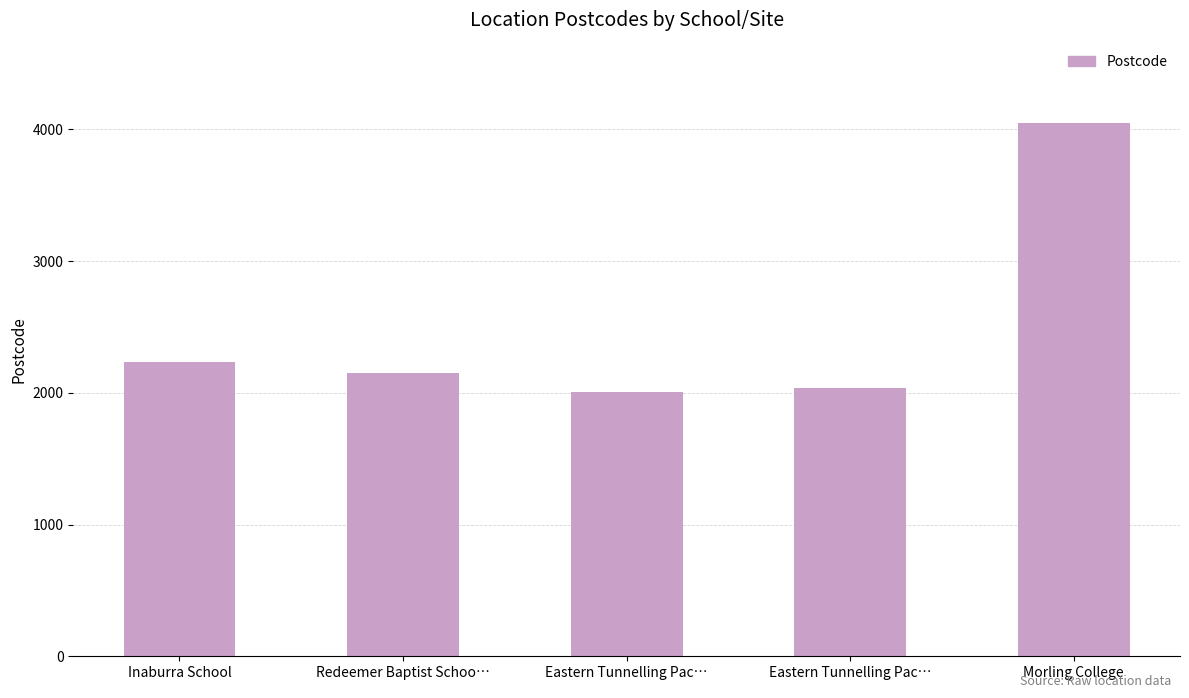

How many bars are there in total?

5